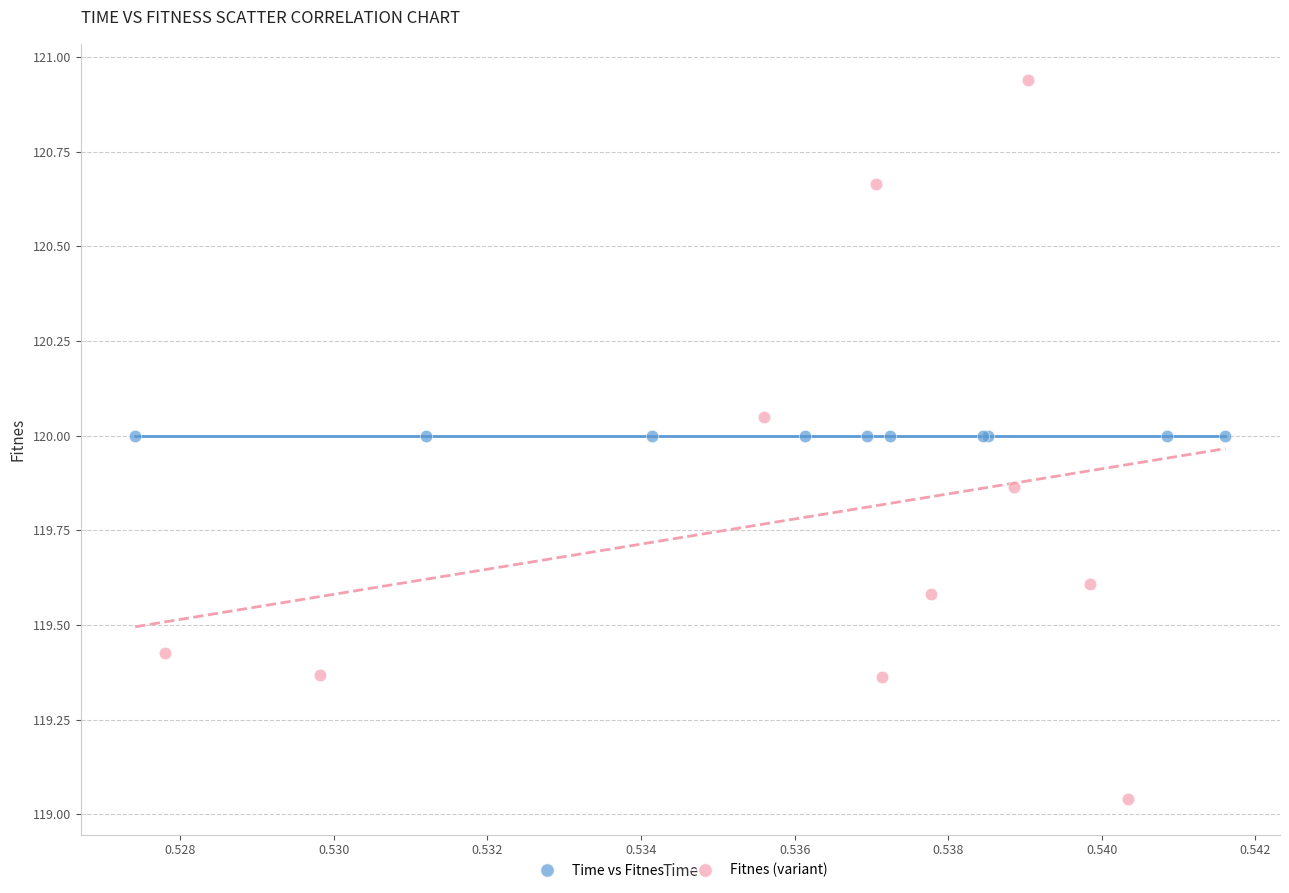

Which series contains the lowest Y value?

Fitnes (variant)